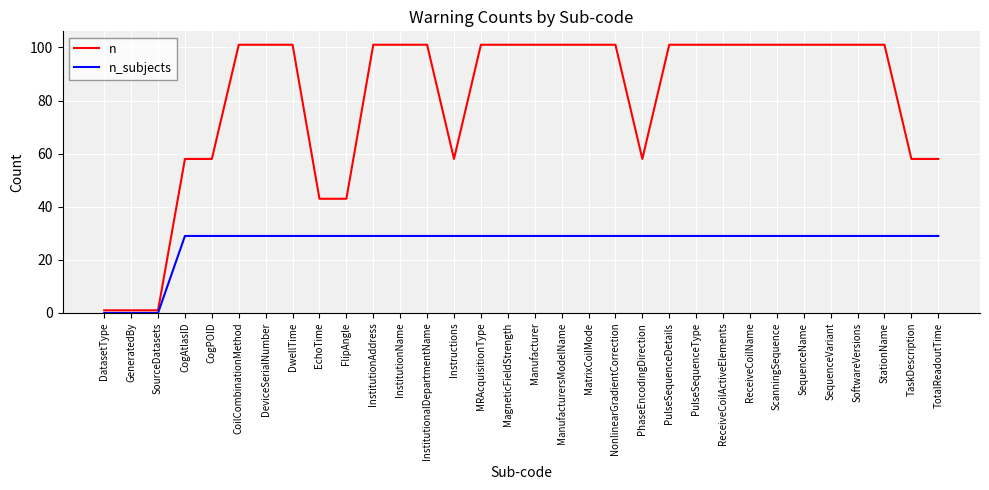

At how many categories does at least one series exceed 73?

21